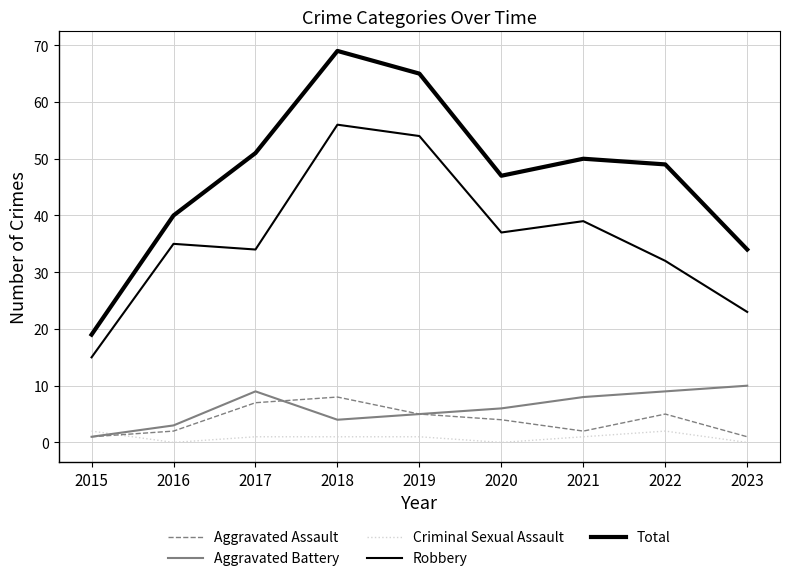

Count the number of data series in this chart.

5